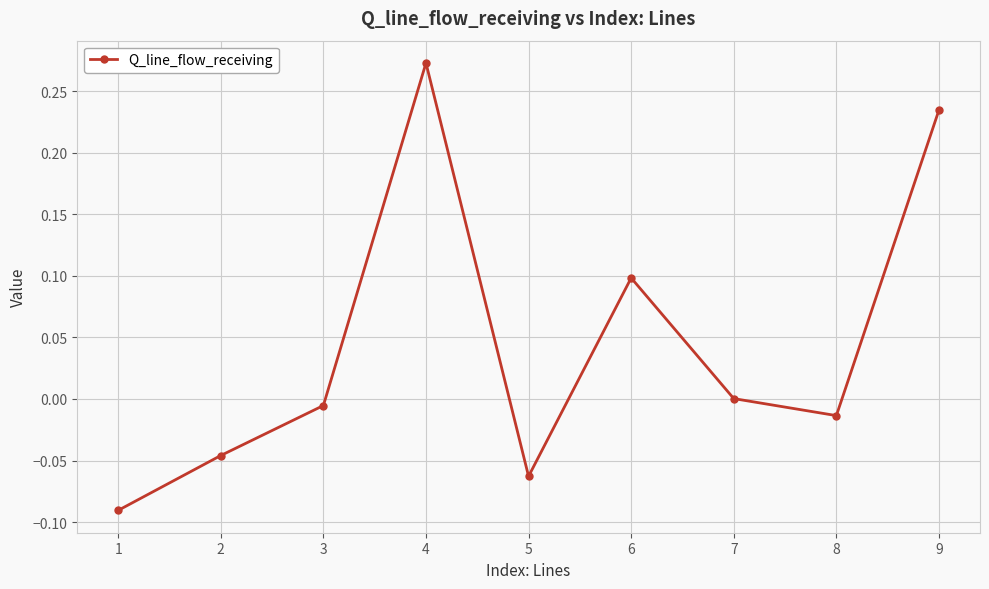

List the labels in order of value, smallest first.

1, 5, 2, 8, 3, 7, 6, 9, 4